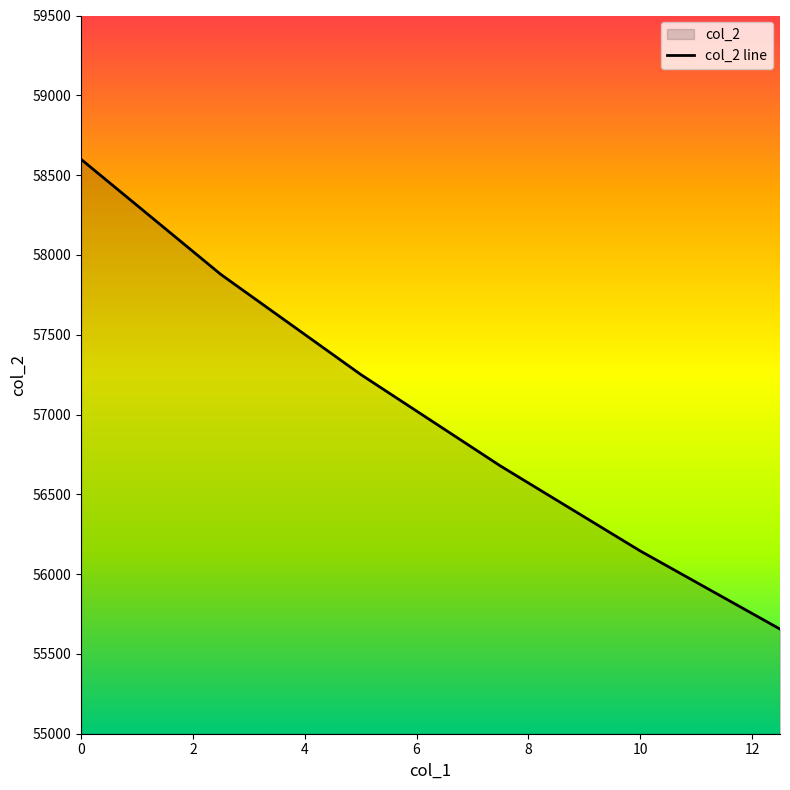

Reading left to right, list all the values displayed in this chart.

58599.3	57877.7	57251.3	56677.7	56145.3	55655.7